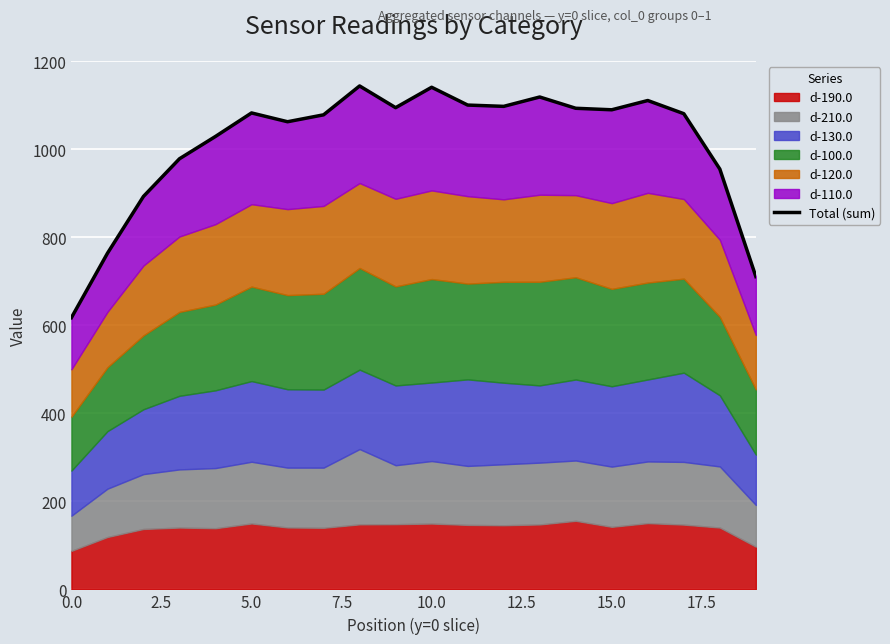

Reading left to right, extract all data points from this chart.

617.1	763.3	892.5	978.0	1028.7	1082.1	1062.1	1077.8	1143.4	1094.0	1140.4	1099.9	1097.0	1118.3	1092.7	1089.2	1110.3	1080.3	954.6	710.4